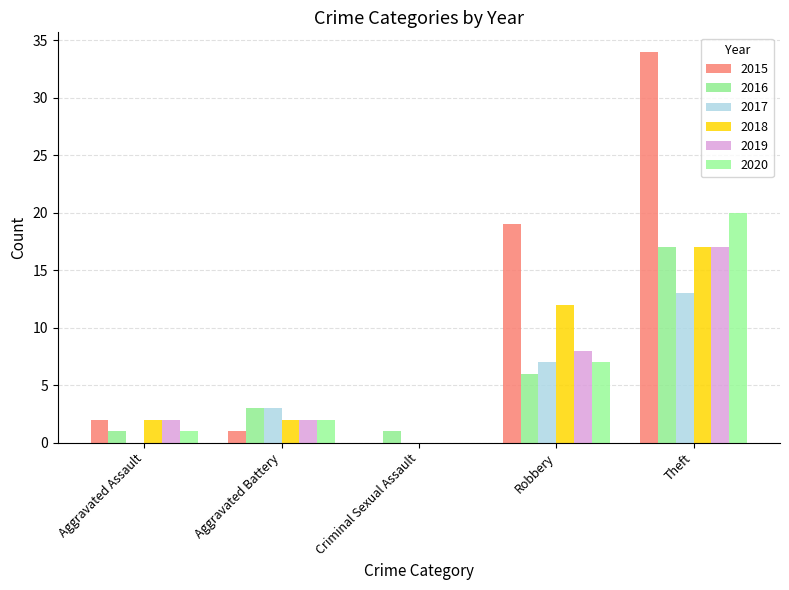

Where does the 2017 series first go above 3?

Robbery